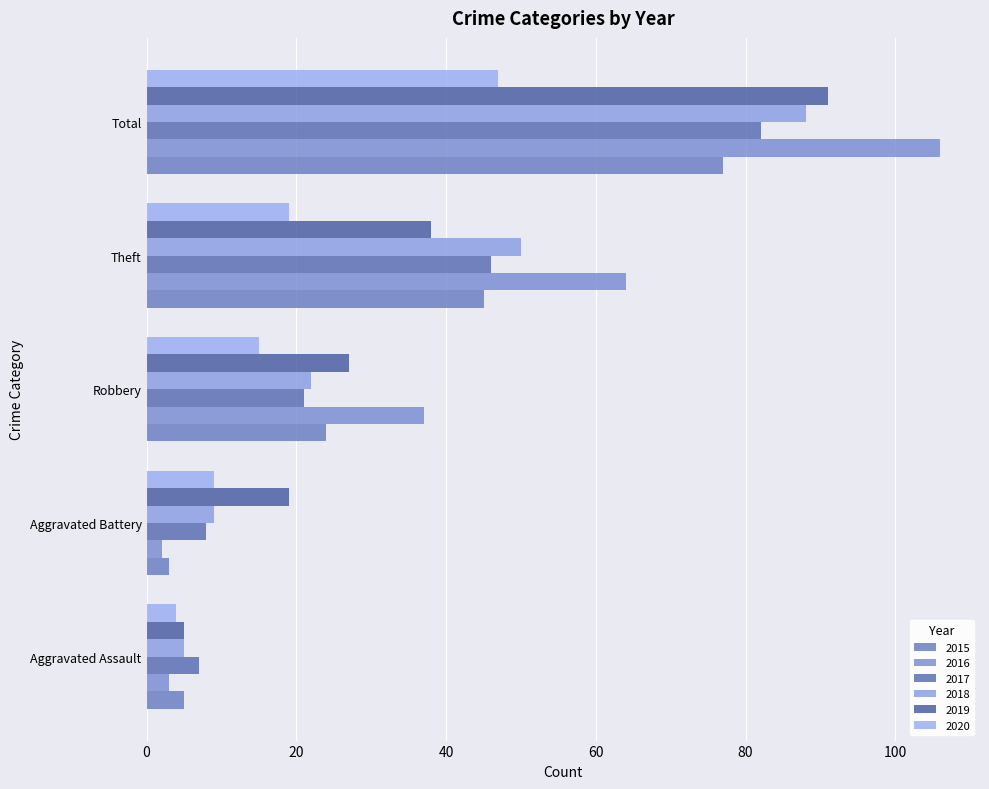

What is the difference between the highest and lowest values at Theft?

45